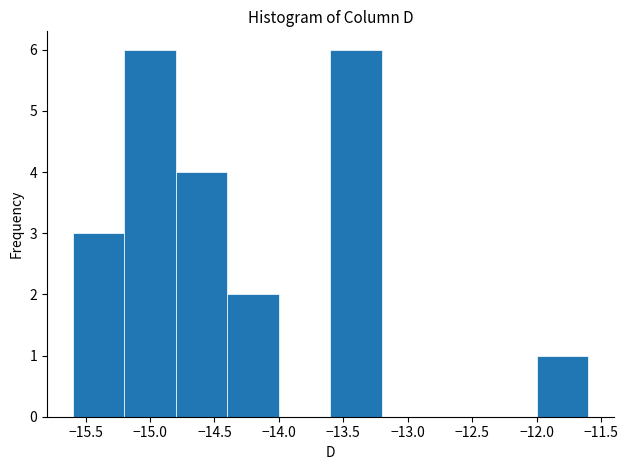

Reading left to right, transcribe this chart: for each bar, give the range it covers on the x-axis and its height. The values are not printed on the chart, so give them approximately, as read against the axis.

-15.6 to -15.2: 3
-15.2 to -14.8: 6
-14.8 to -14.4: 4
-14.4 to -14.0: 2
-14.0 to -13.6: 0
-13.6 to -13.2: 6
-13.2 to -12.8: 0
-12.8 to -12.4: 0
-12.4 to -12.0: 0
-12.0 to -11.6: 1